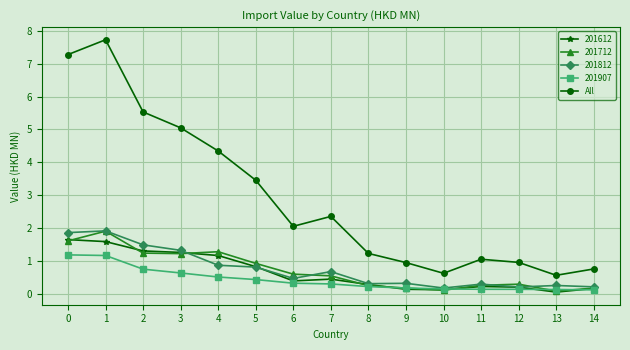

True or false: All has more than 0 points higher than both neighbors.

True